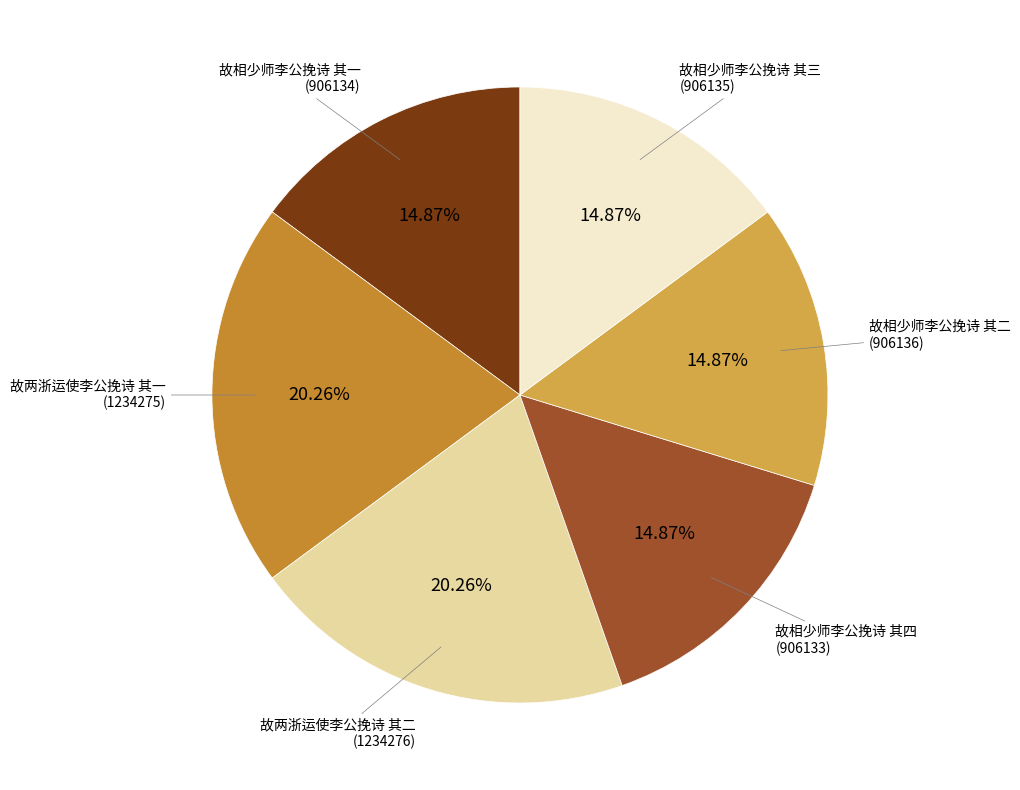

What percentage is the 故相少师李公挽诗 其二 slice, to the nearest percent?

15%